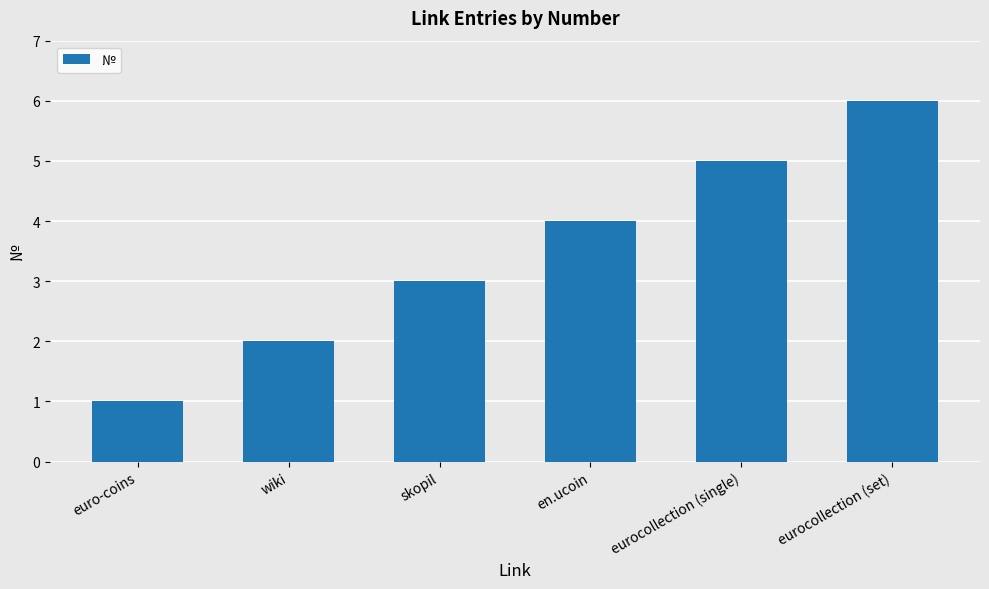

What is the label of the 6th bar from the left?

eurocollection (set)